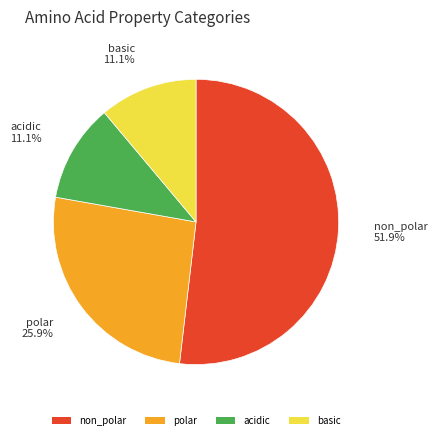

Does non_polar account for over 50% of the chart?

Yes